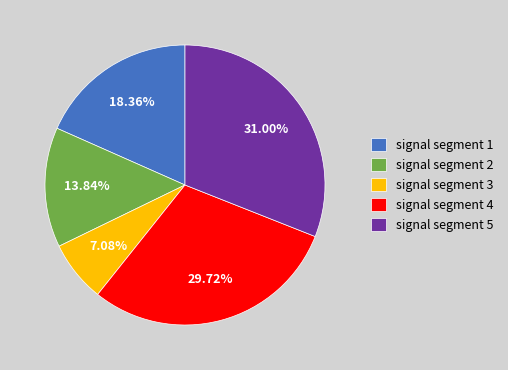

Is signal segment 5 the majority of the pie?

No